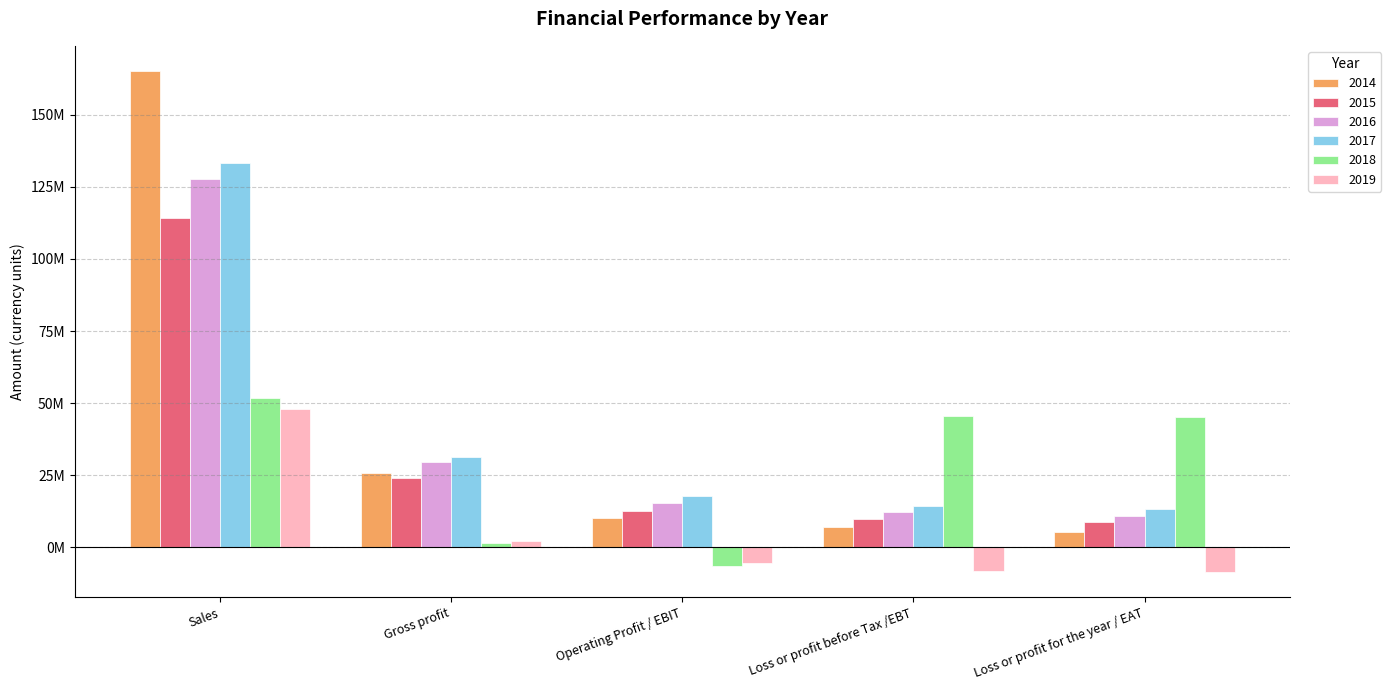

What is the label of the 4th bar from the left?

Loss or profit before Tax /EBT